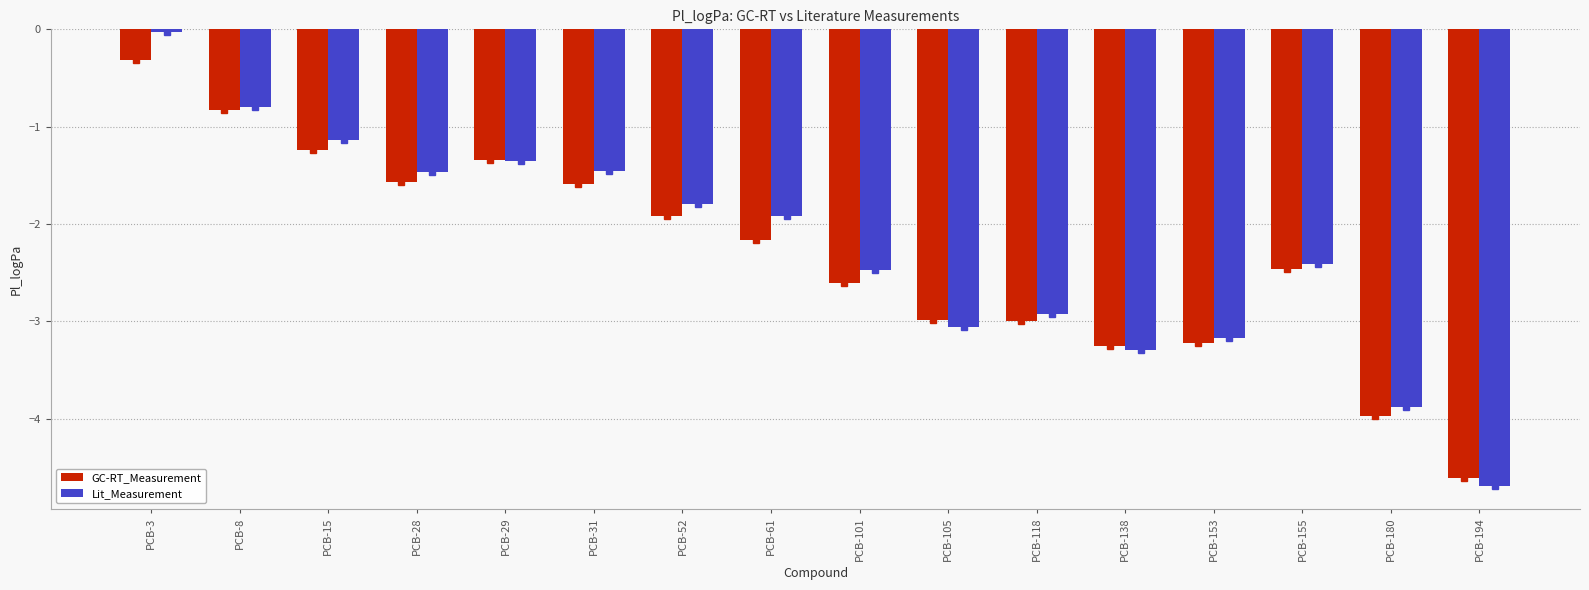

Which series has the largest range (max minus min)?

Lit_Measurement